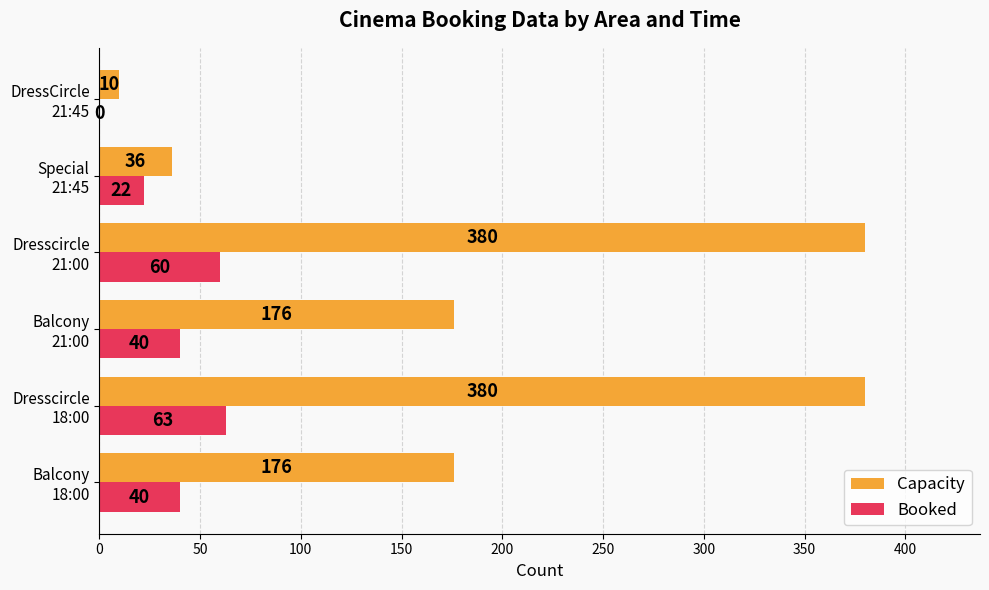

Which series has the largest total across all categories?

Capacity